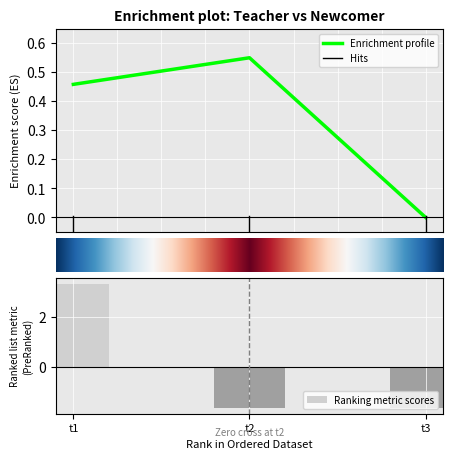

Reading right to left, extract all data points from this chart.

teacherScore: -1.7	-1.7	3.3
newcomerScore: 0.0	0.6	0.5